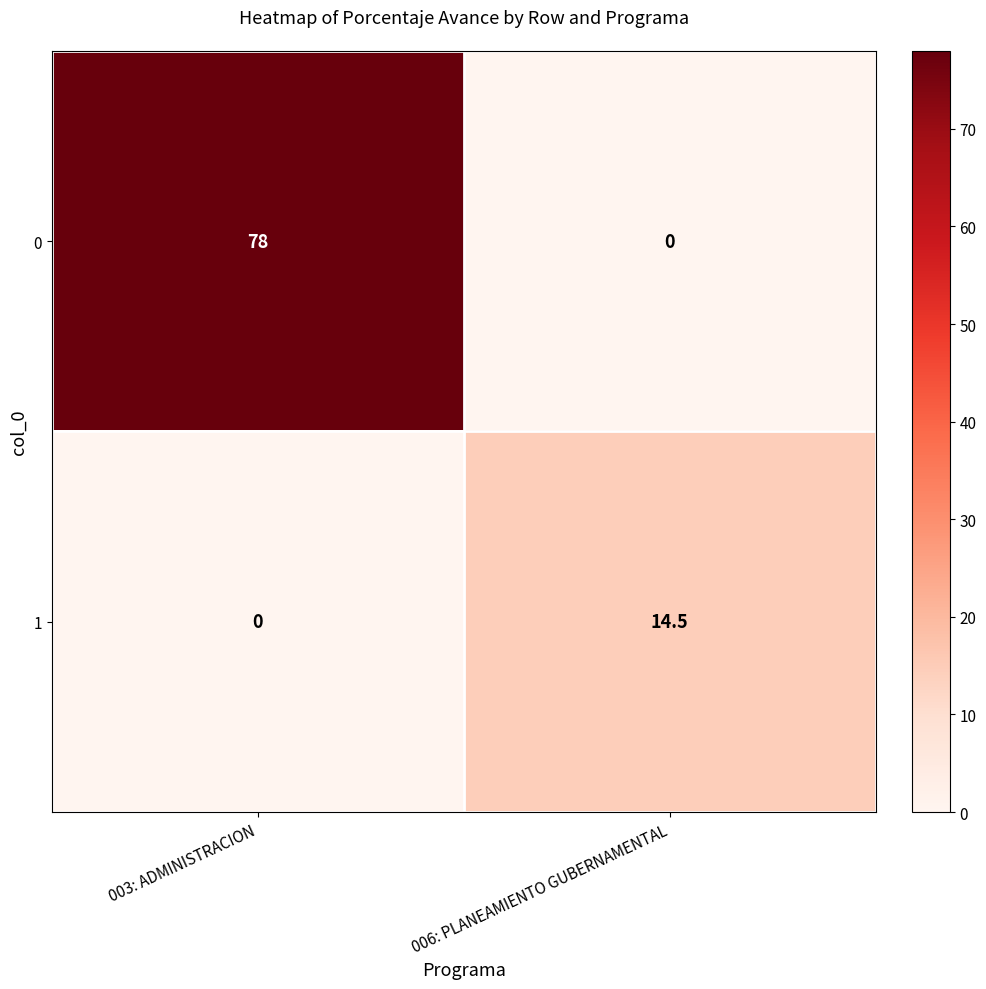

Which series has the widest spread of values?

0